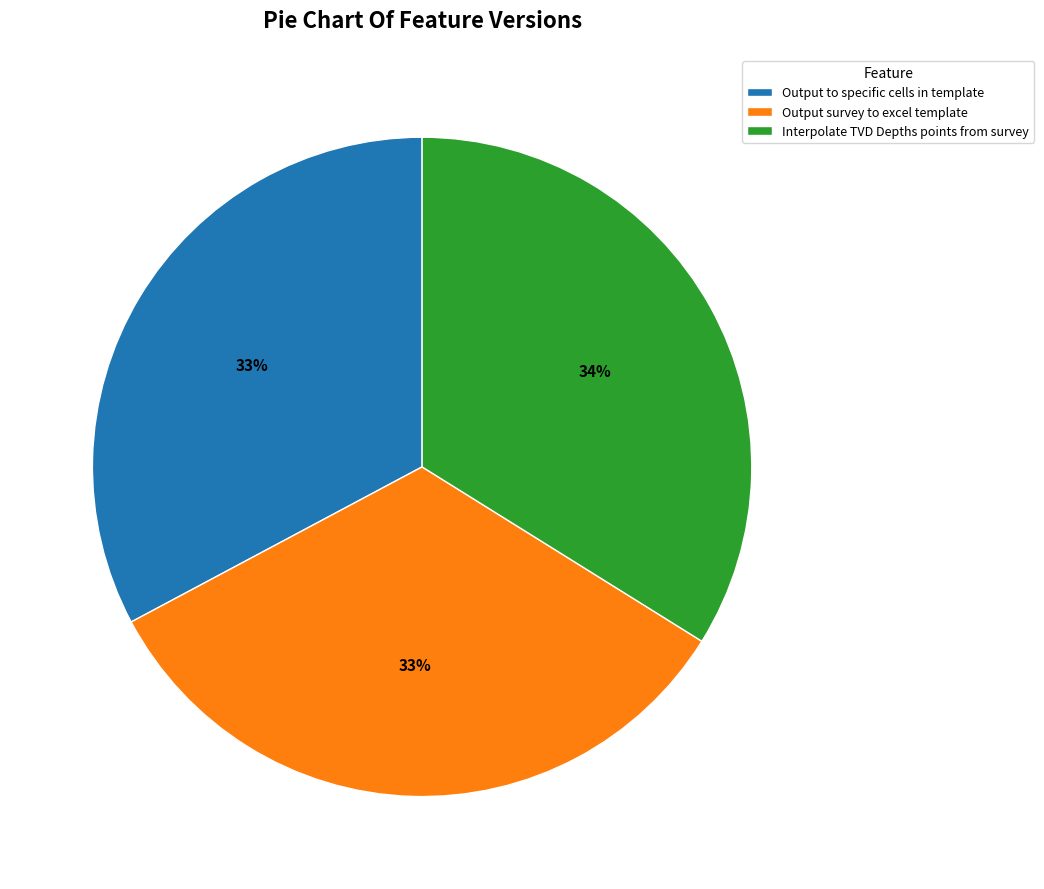

True or false: Output to specific cells in template accounts for 33% of the total.

True